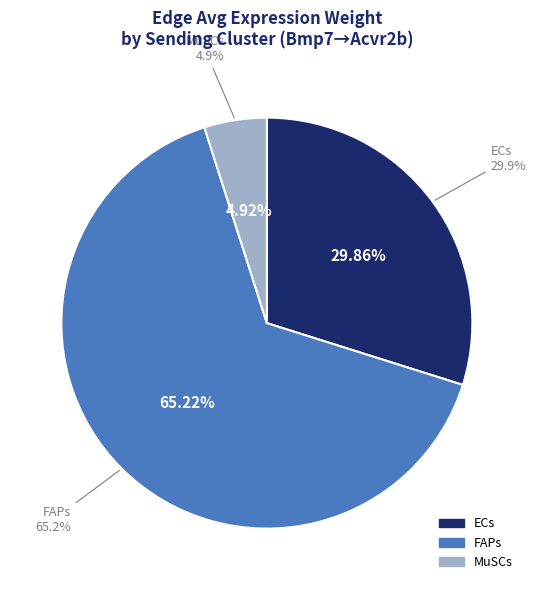

Which category accounts for the majority?

FAPs